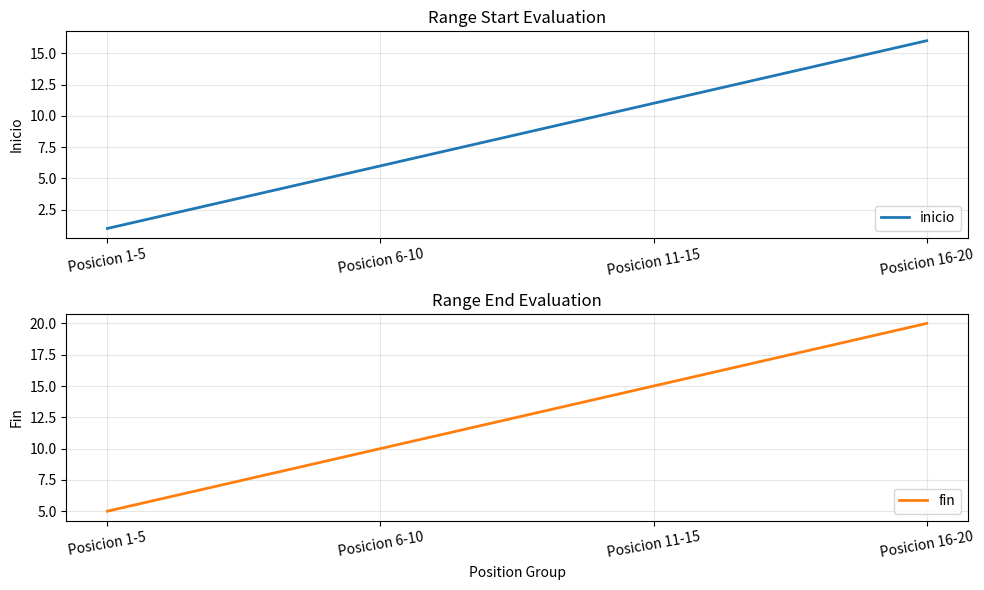

Which has a higher value, Posicion 16-20 or Posicion 6-10?

Posicion 16-20